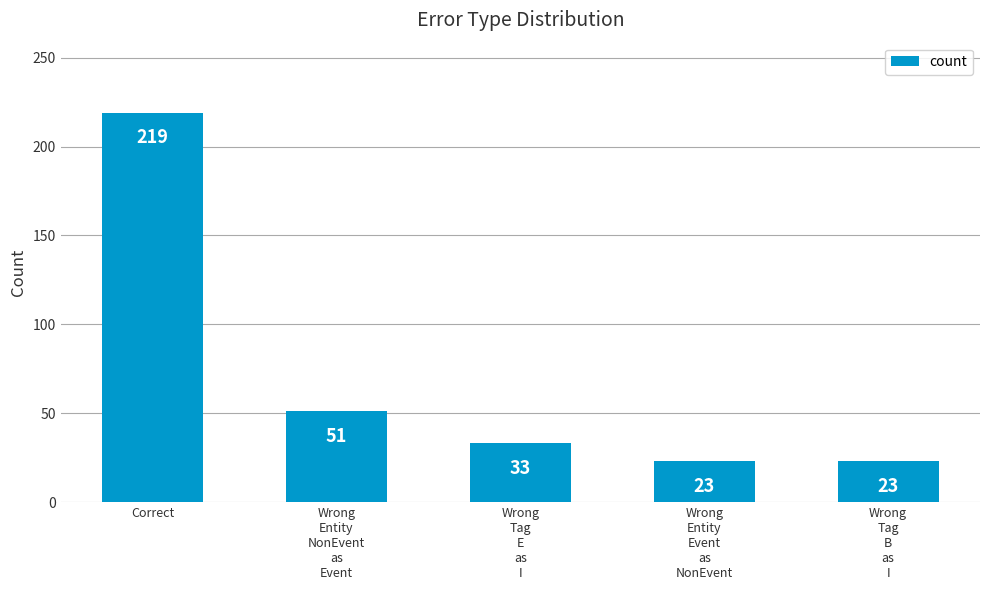

What is the value of the 4th bar from the left?

23